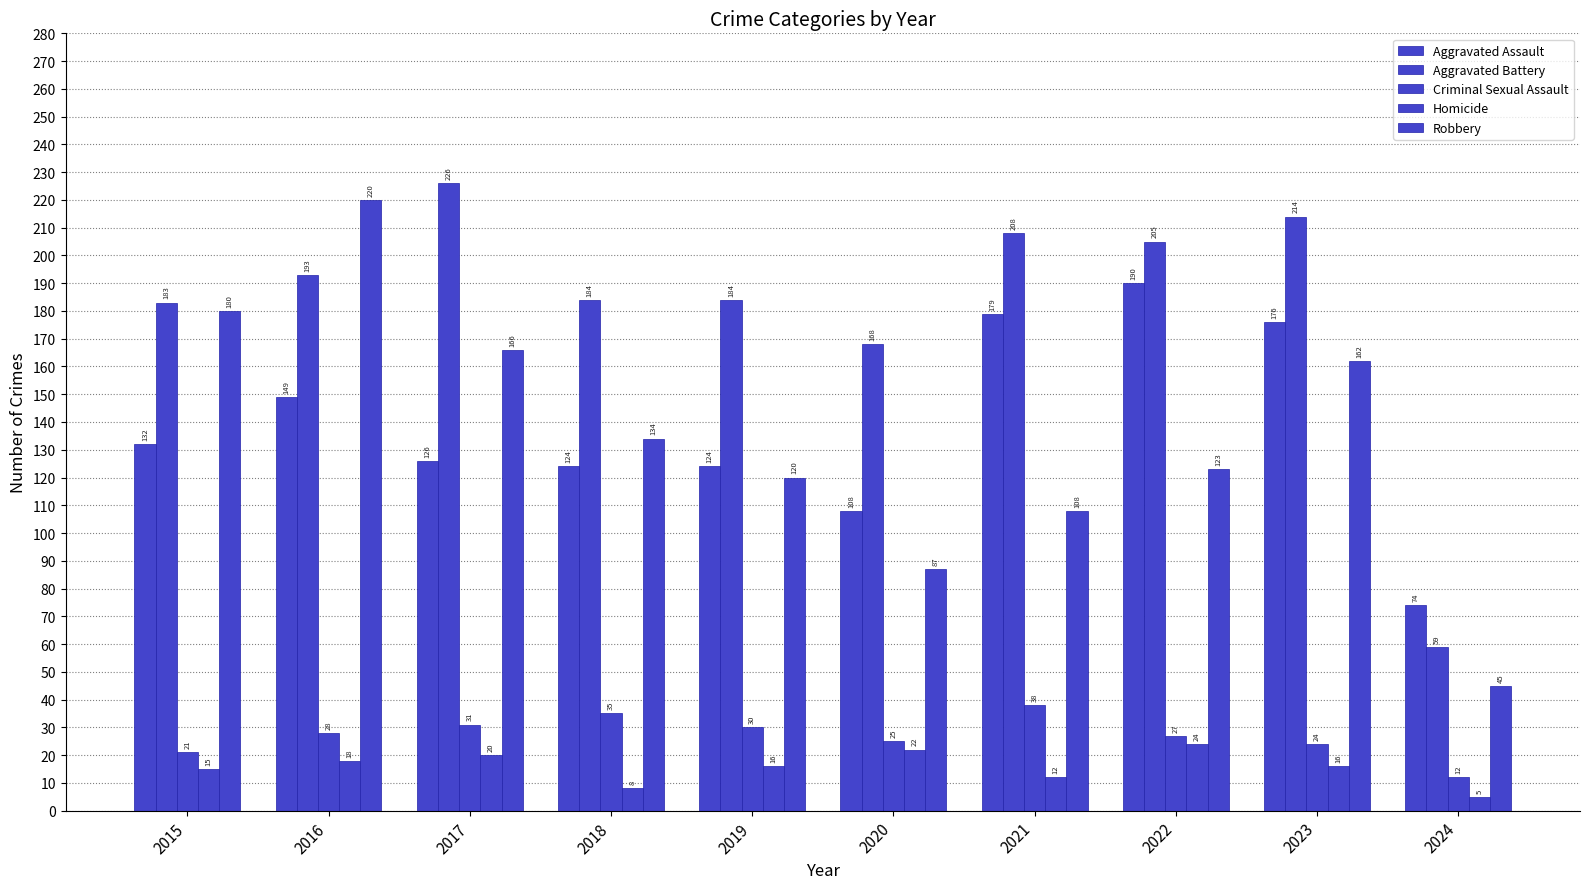

How many values in the Aggravated Battery series are below 193?

5